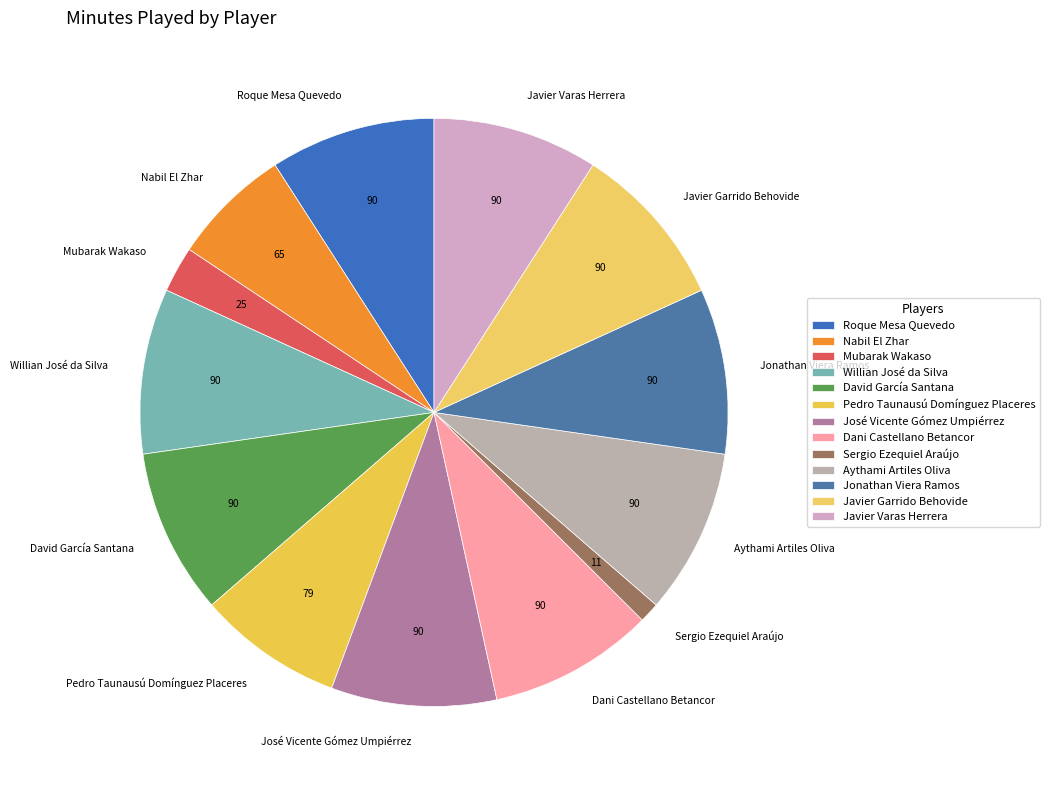

Between Aythami Artiles Oliva and Mubarak Wakaso, which is larger?

Aythami Artiles Oliva